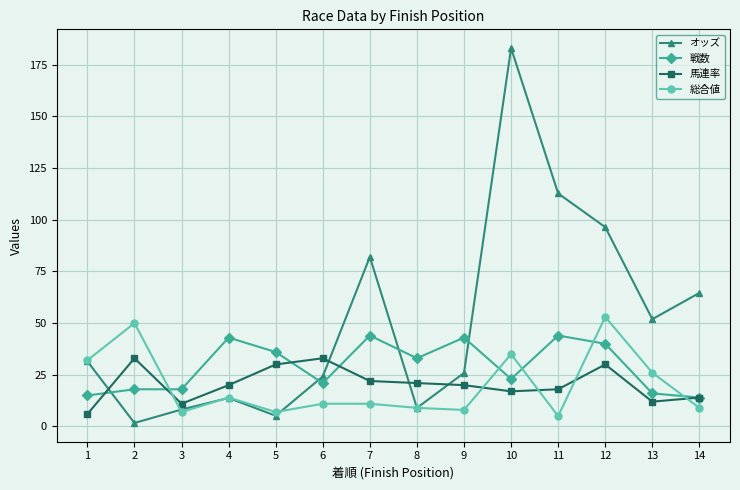

Rank the series at 2 from highest to lowest value.

総合値, 馬連率, 戦数, オッズ